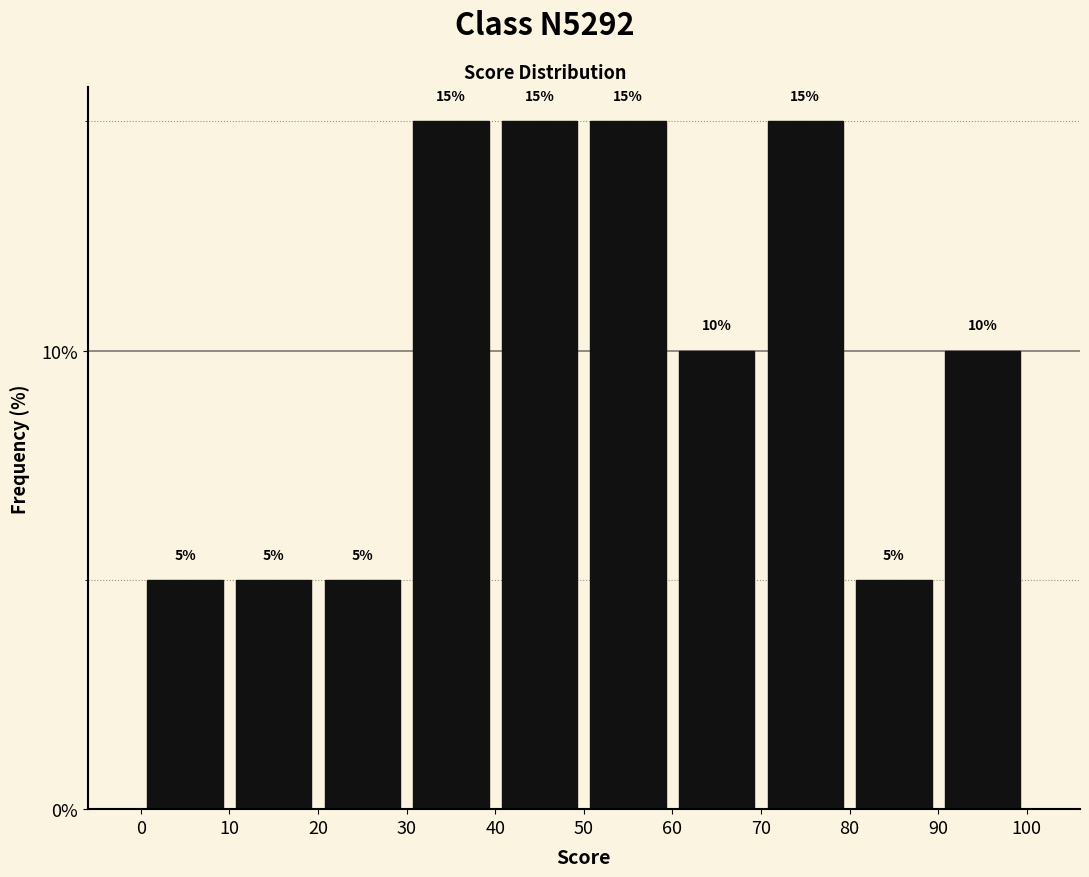

Reading left to right, transcribe this chart: for each bar, give the range it covers on the x-axis and its height.

0 to 10: 5
10 to 20: 5
20 to 30: 5
30 to 40: 15
40 to 50: 15
50 to 60: 15
60 to 70: 10
70 to 80: 15
80 to 90: 5
90 to 100: 10